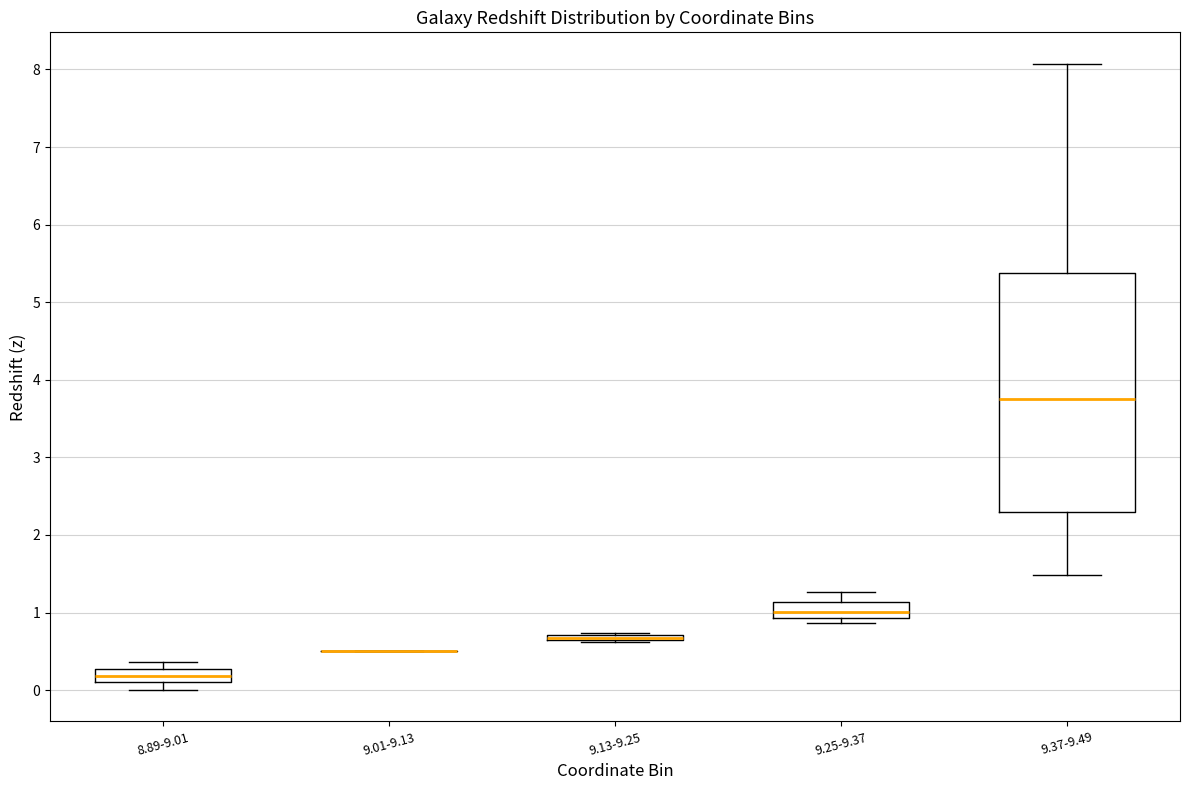

Where does the lower whisker of the box for 9.37-9.49 end on the y-axis? The values are not printed on the chart, so give them approximately, as read against the axis.

1.5